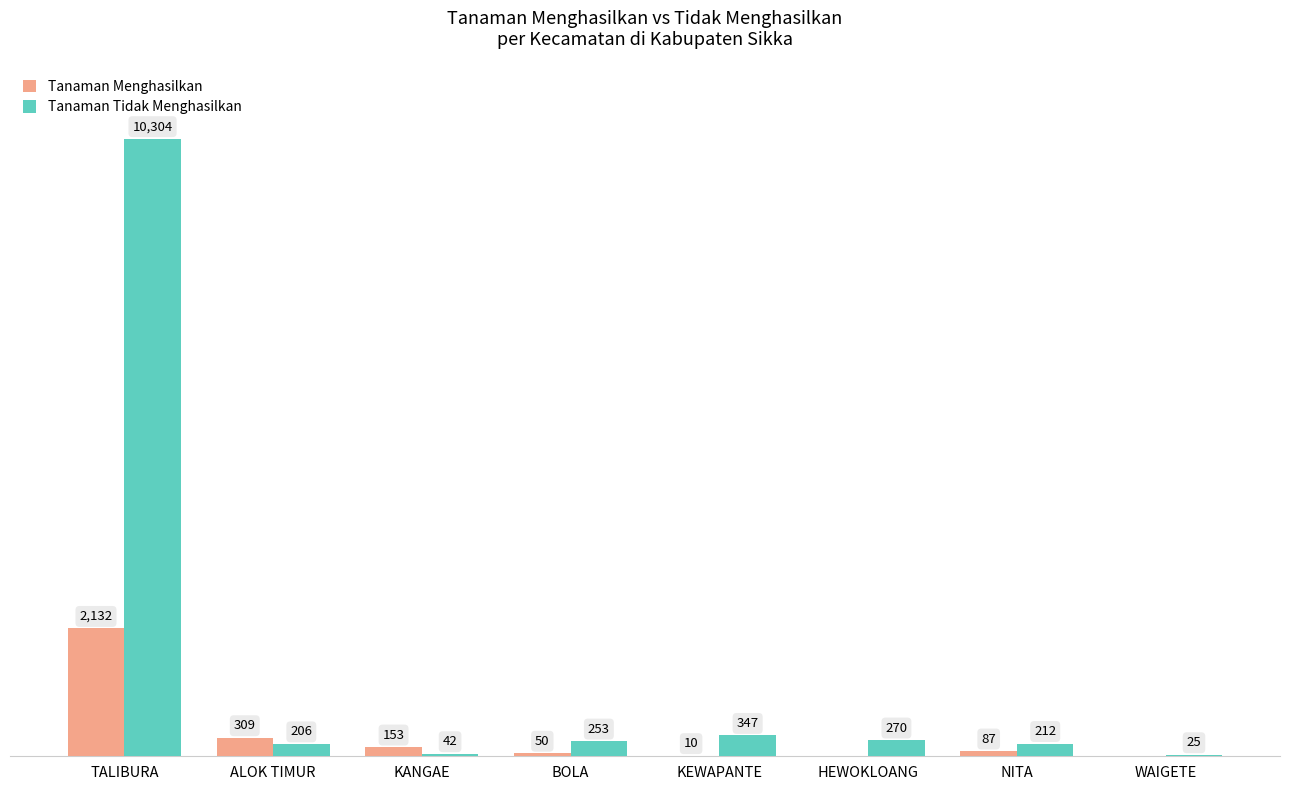

At which category does the chart reach its peak across all series?

TALIBURA